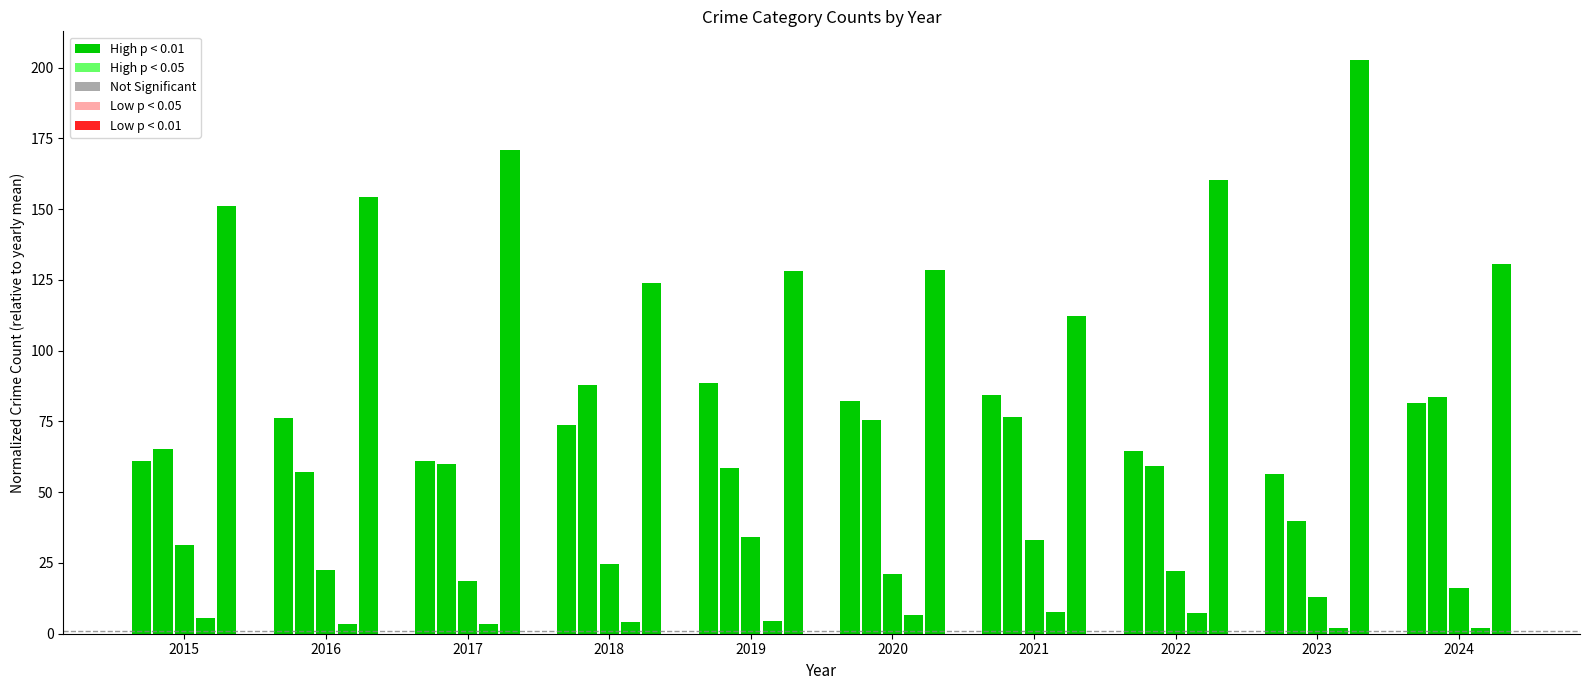

The value of Robbery at 2021 is 112.3. True or false?

True